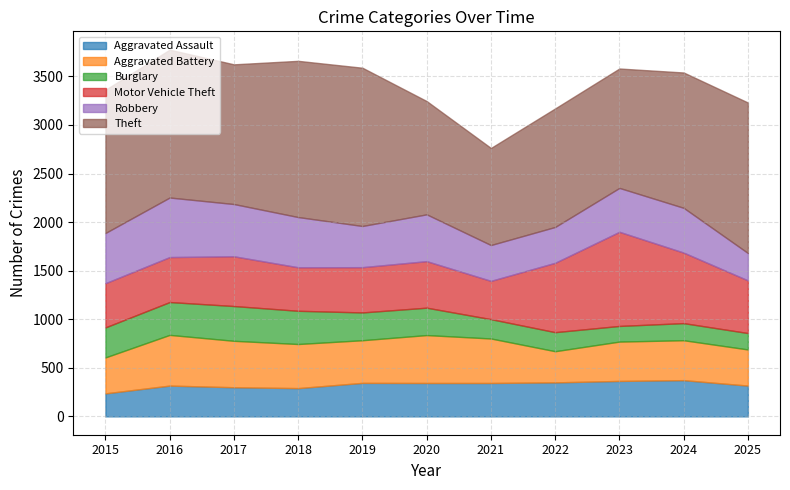

Where is the first local maximum for Burglary?

2017